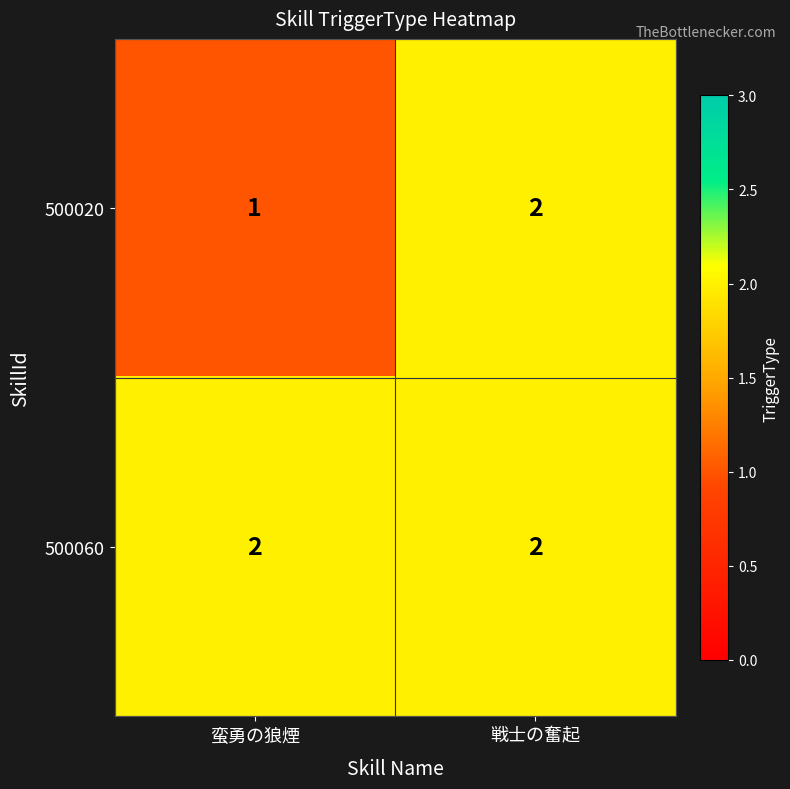

Reading right to left, what are all the values shown in this chart?

500020: 戦士の奮起=2	蛮勇の狼煙=1
500060: 戦士の奮起=2	蛮勇の狼煙=2